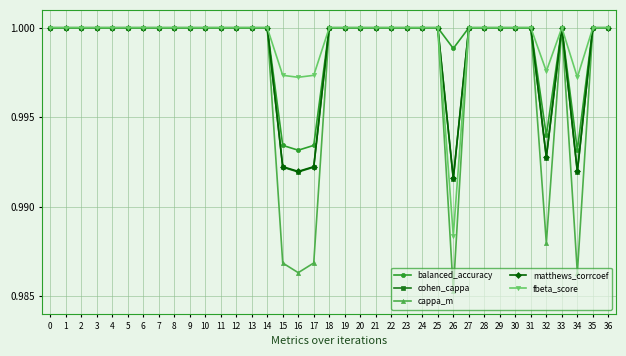

Where is cohen_cappa nearest to the value 0?

26